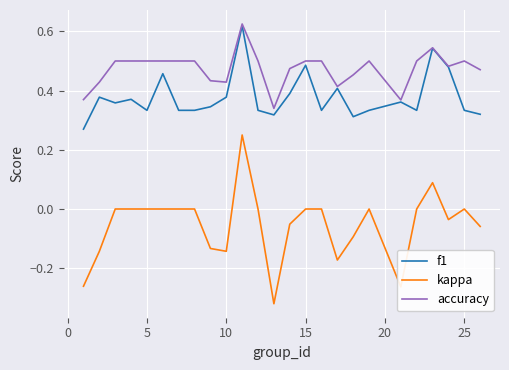

What is the sum of all accuracy values?

11.8